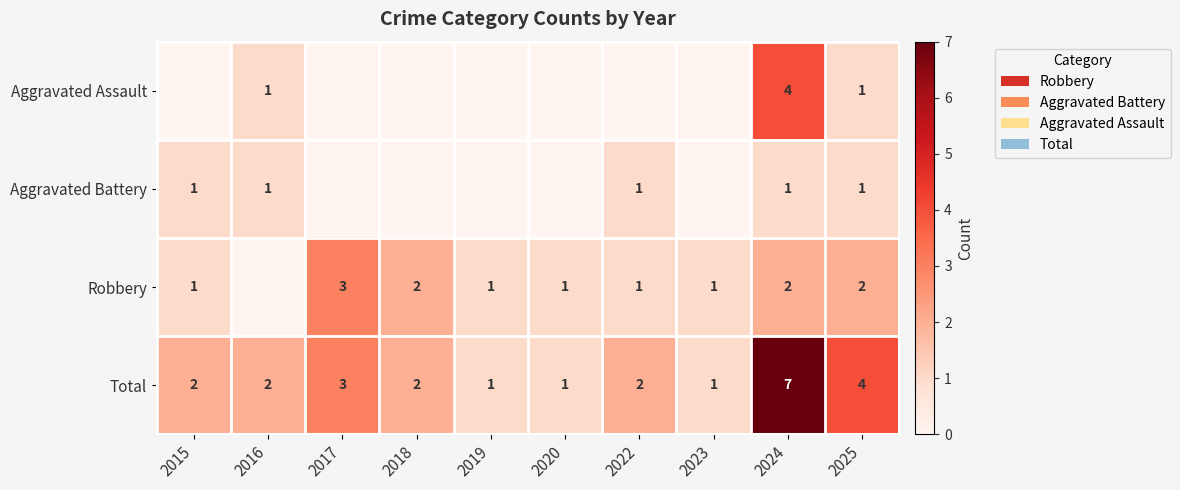

At which category is the sum across all series the highest?

2024